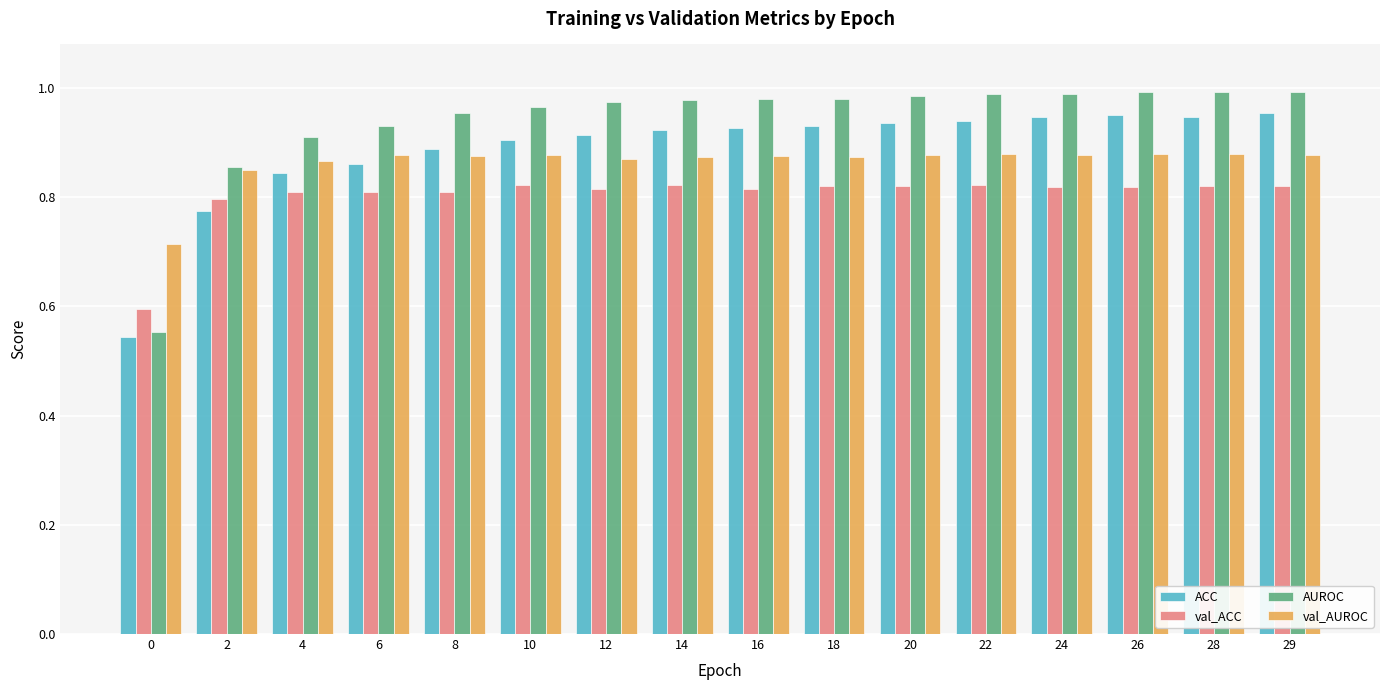

What is the sum of the ACC values at 2 and 16?

1.7